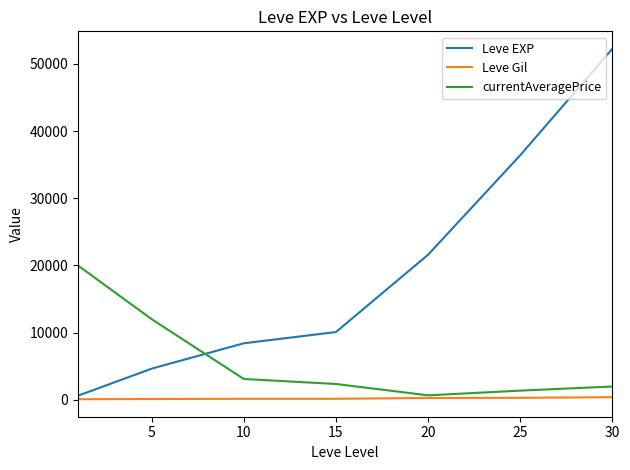

What is the greatest value displayed?

52220.0